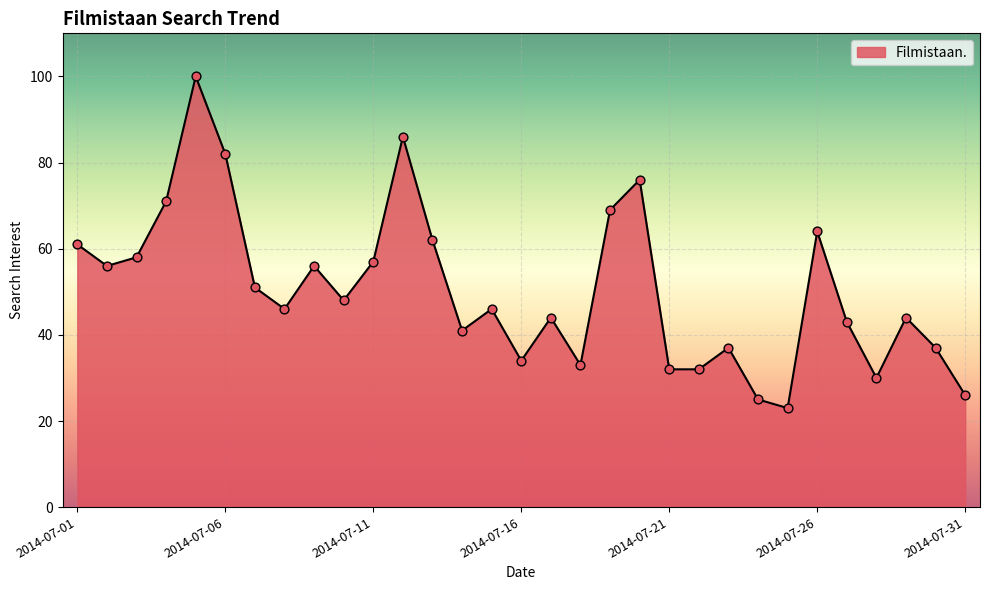

What is the maximum value shown in the chart?

100